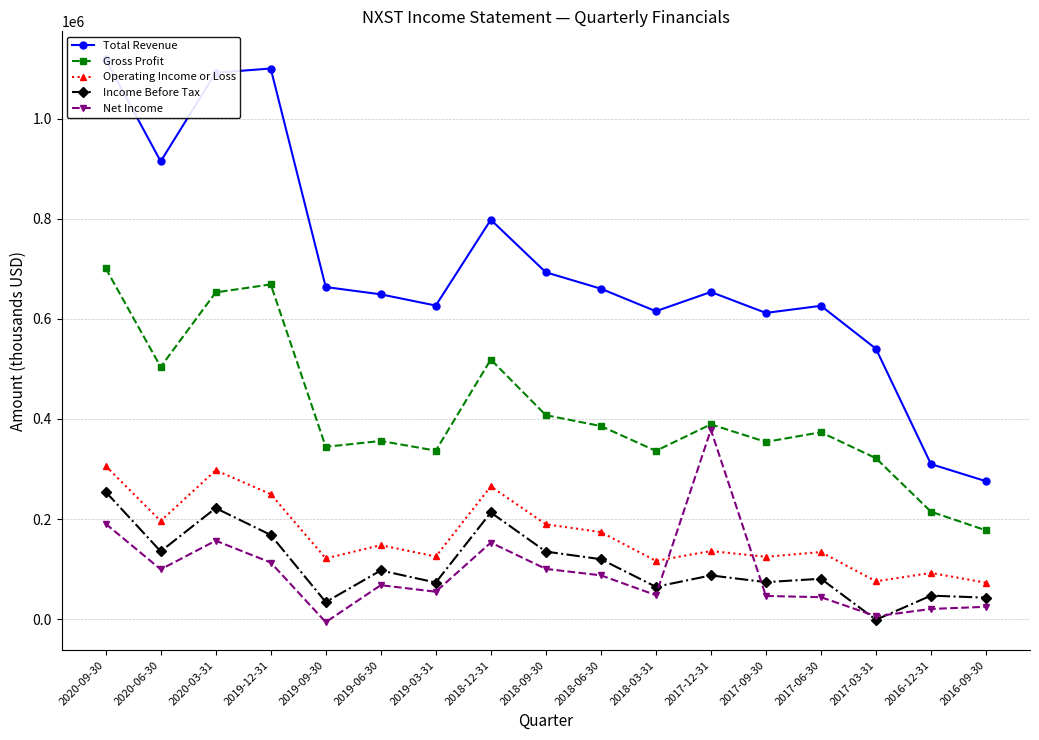

Between 2017-03-31 and 2017-06-30, which is larger?

2017-06-30